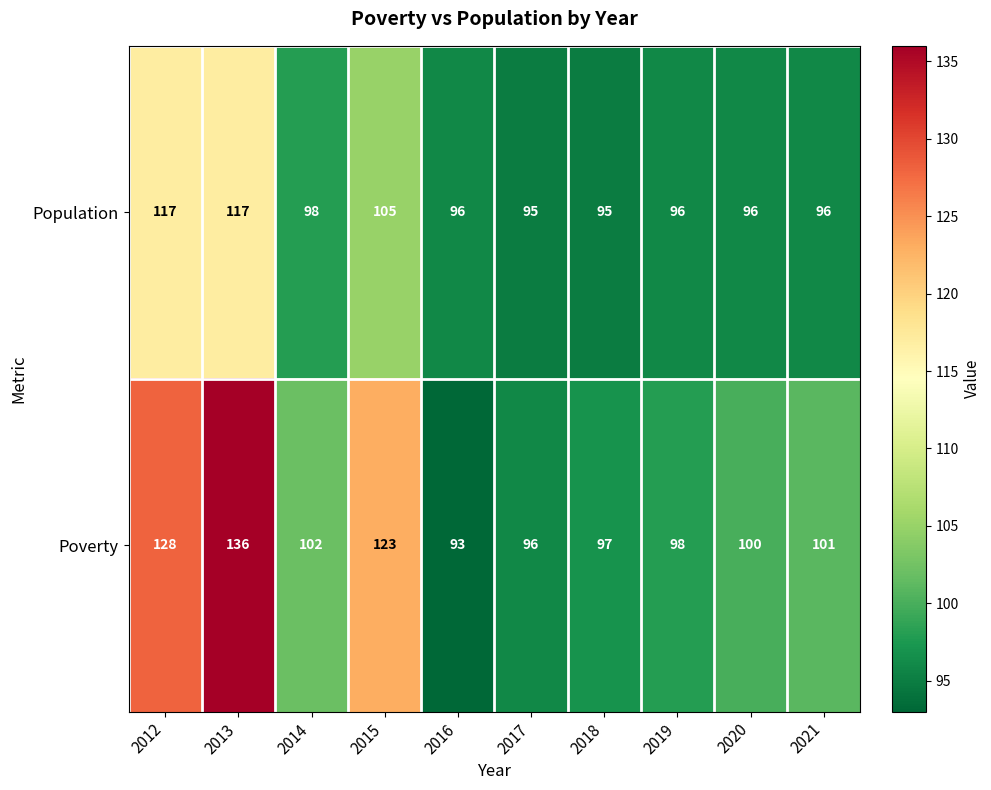

True or false: Population has a value of 117 at 2013.

True